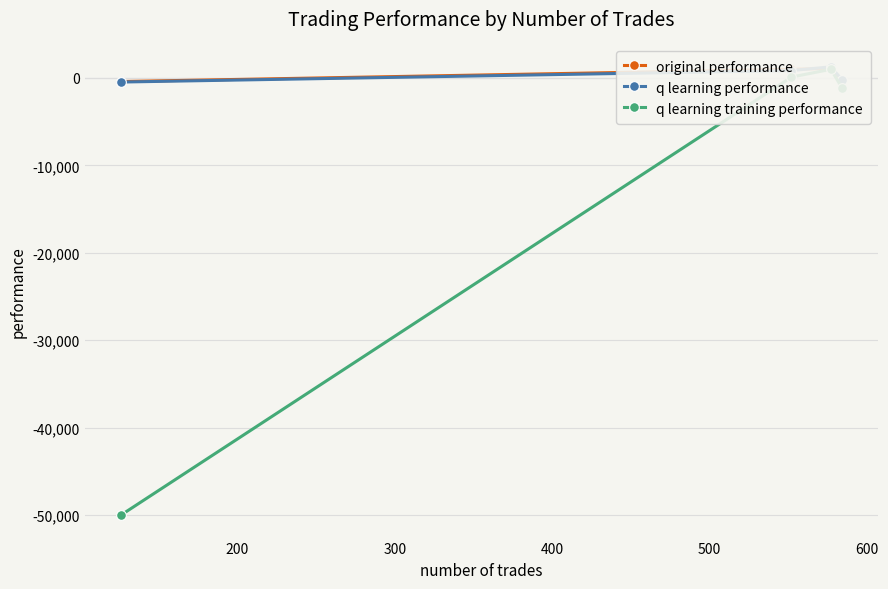

True or false: q learning performance and q learning training performance intersect in this chart.

False